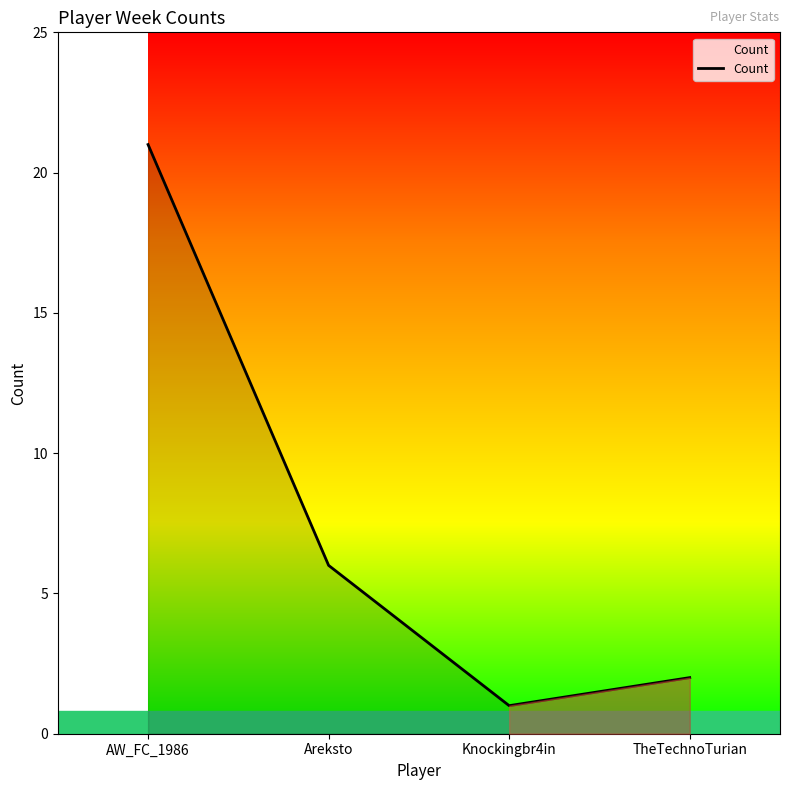

True or false: there are more than 2 points higher than both neighbors.

False